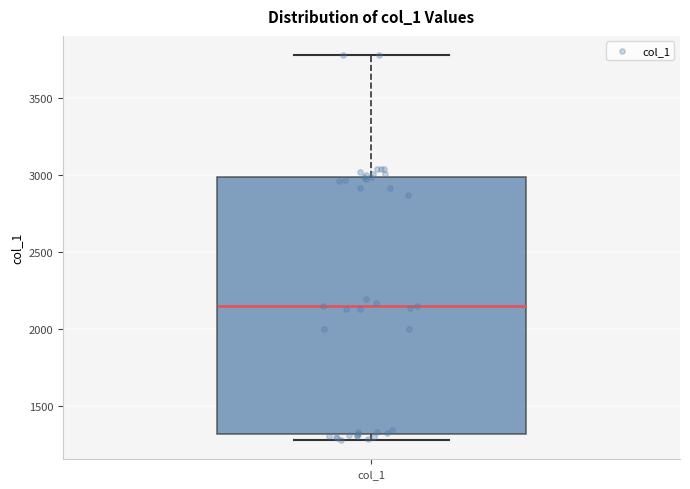

Read this box plot against the y-axis: the position of the median line, the range covered by the box, and the ends of both whiskers. The values are not printed on the chart, so give them approximately, as read against the axis.

median 2150, box 1300 to 3000, whiskers 1300 (just below the box's lower edge) to 3800